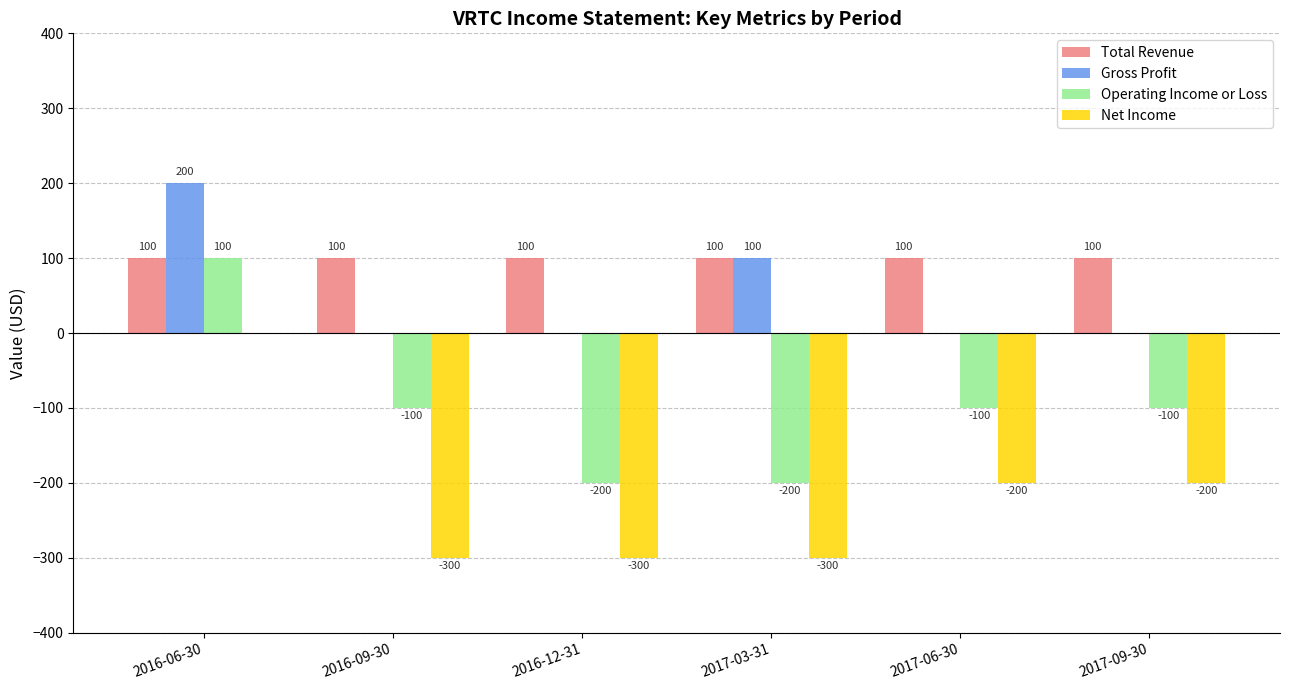

The Operating Income or Loss series shows -56 at 2016-12-31. True or false?

False